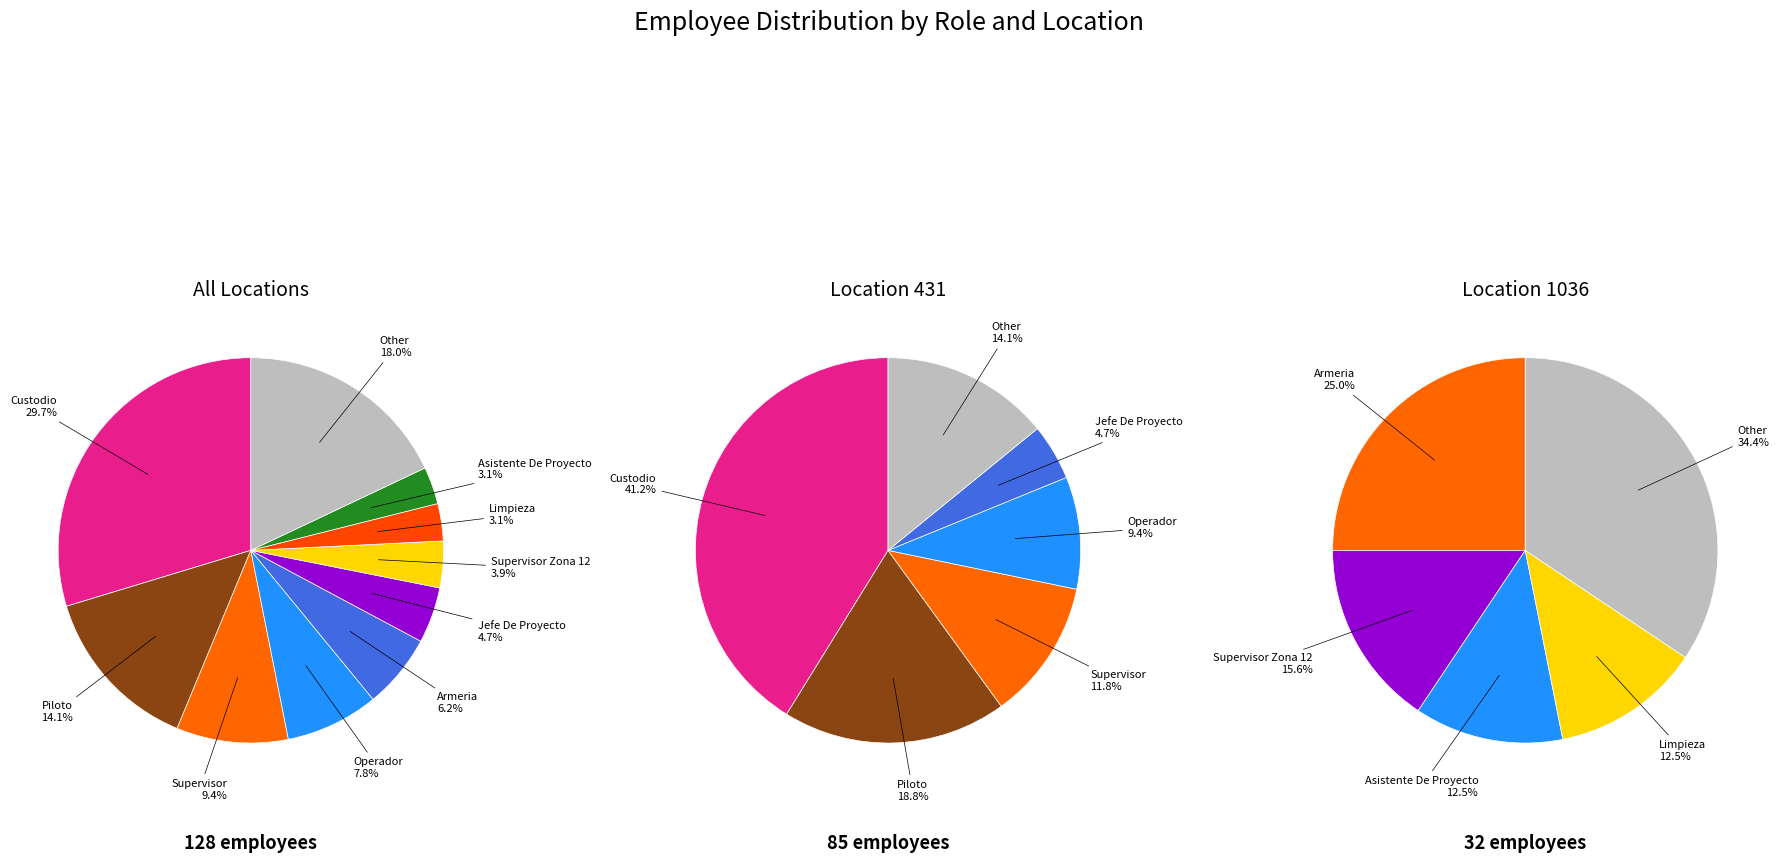

To the nearest percent, what portion does Custodio represent?

30%